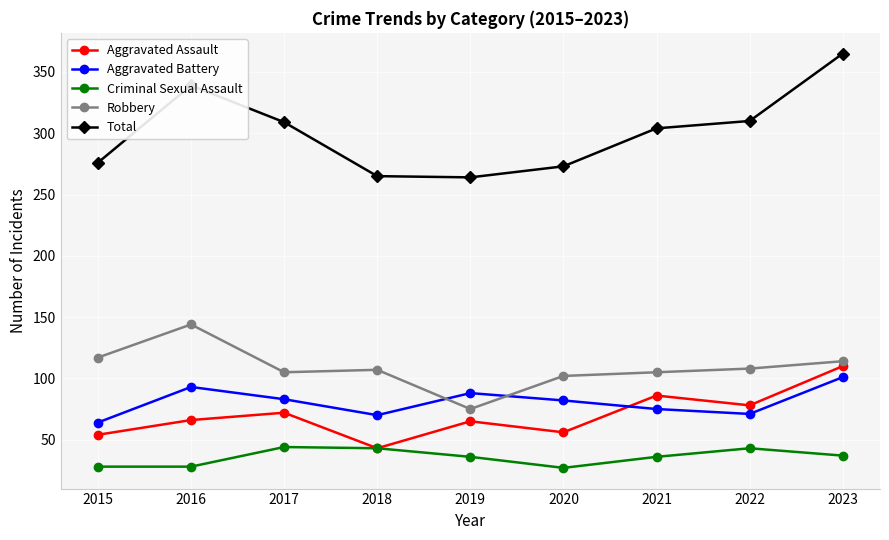

What is the maximum value shown in the chart?

365